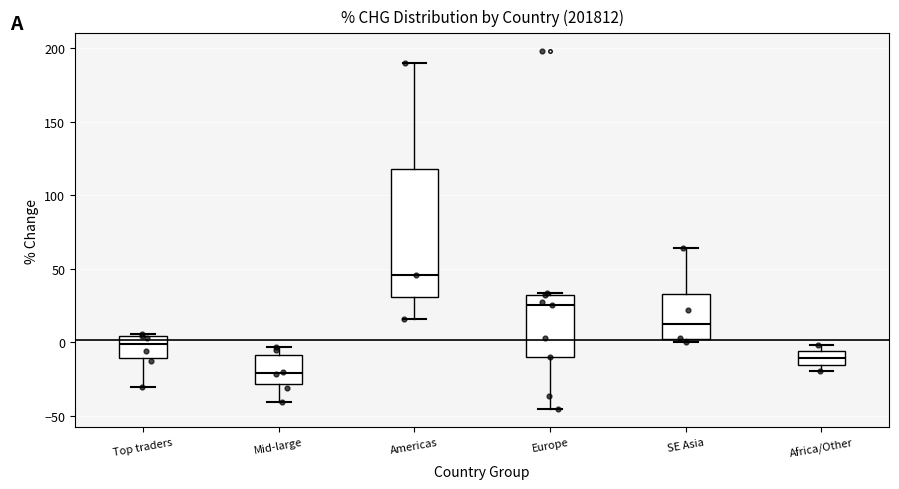

Reading left to right, read every box against the y-axis: the position of its median line, the range the box covers, and the ends of its whiskers. The values are not printed on the chart, so give them approximately, as read against the axis.

Top traders: median 0, box -10 to 5, whiskers -30 to 5 (just above the box's upper edge)
Mid-large: median -20, box -30 to -10, whiskers -40 to -5
Americas: median 45, box 30 to 120, whiskers 15 to 190
Europe: median 25, box -10 to 30, whiskers -45 to 35
SE Asia: median 15, box 0 to 35, whiskers 0 (just below the box's lower edge) to 65
Africa/Other: median -10, box -15 to -5, whiskers -20 to 0